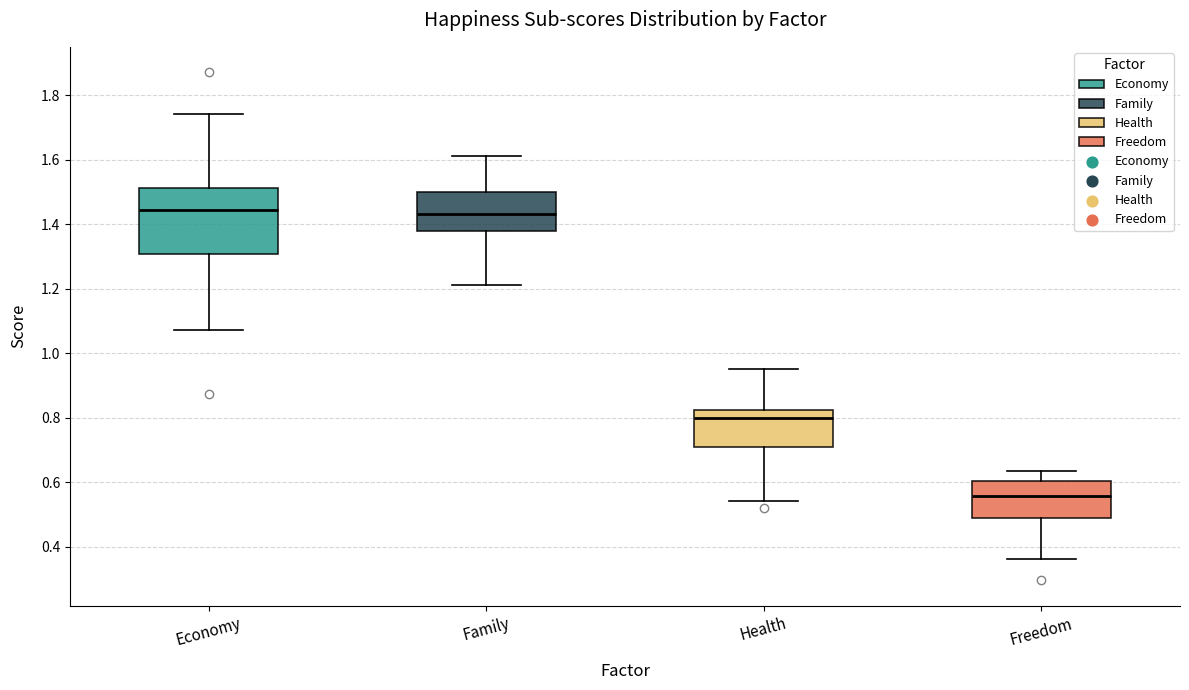

Reading left to right, transcribe this box plot: for each box, give where its median line is, the range the box spans, and where its two whiskers end, as read against the y-axis. The values are not printed on the chart, so give them approximately, as read against the axis.

Economy: median 1.44, box 1.30 to 1.52, whiskers 1.08 to 1.74
Family: median 1.44, box 1.38 to 1.50, whiskers 1.22 to 1.62
Health: median 0.80, box 0.72 to 0.82, whiskers 0.54 to 0.94
Freedom: median 0.56, box 0.48 to 0.60, whiskers 0.36 to 0.64